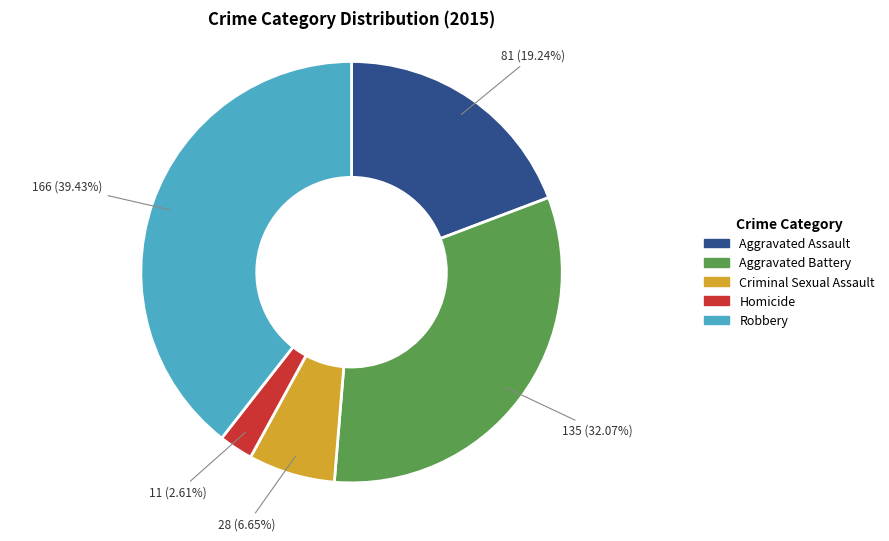

Which slice is the largest?

Robbery